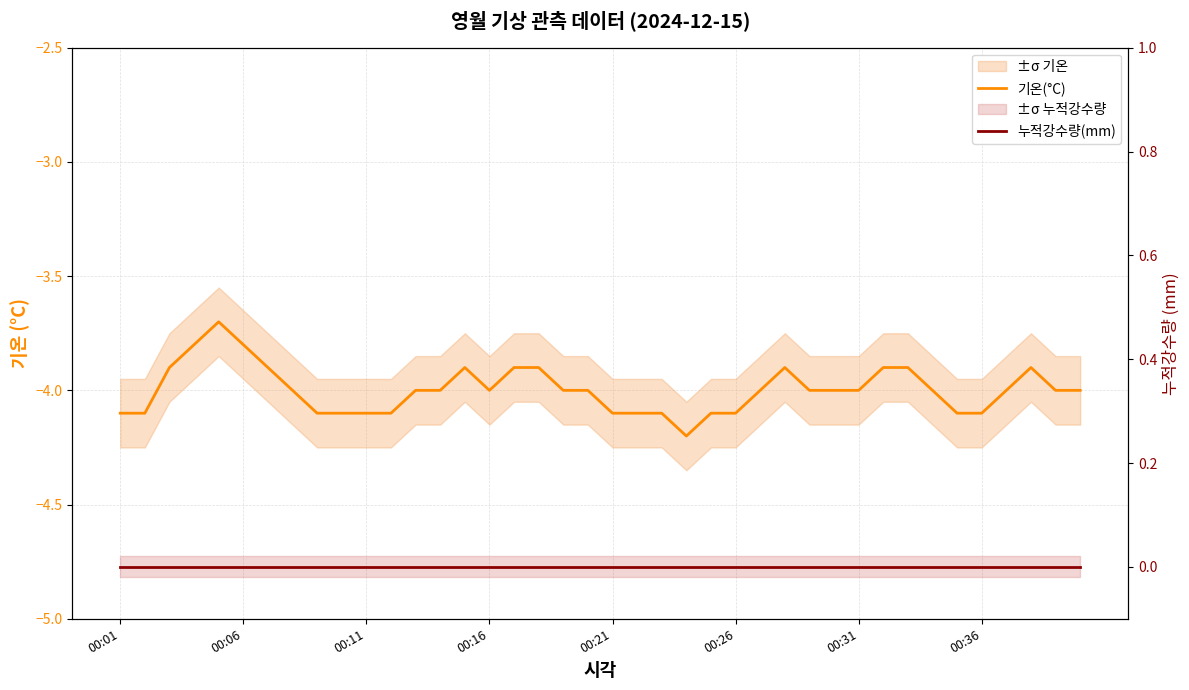

What is the smallest value displayed?

-4.2